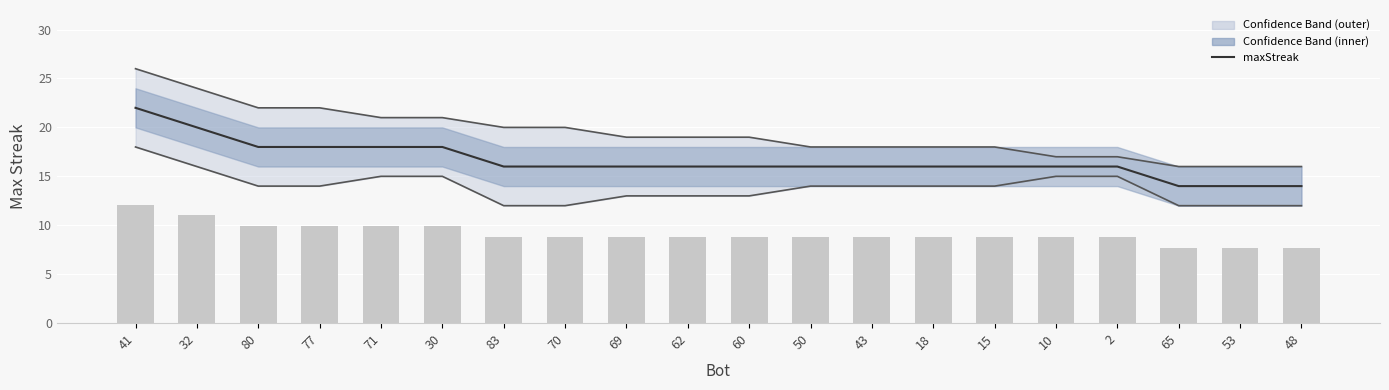

What is the lowest value of the Lower bound series?

12